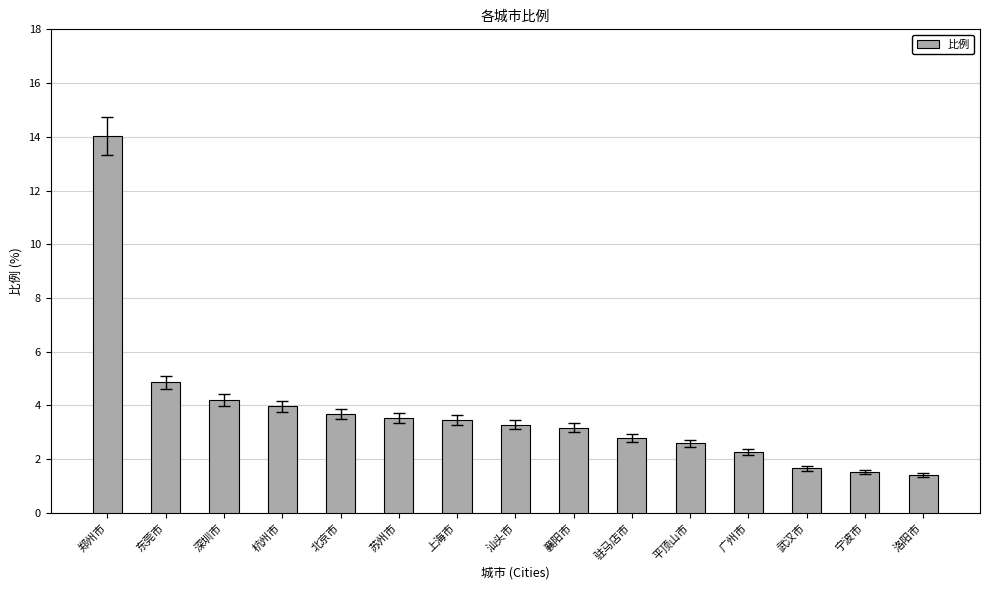

How many bars are there in total?

15